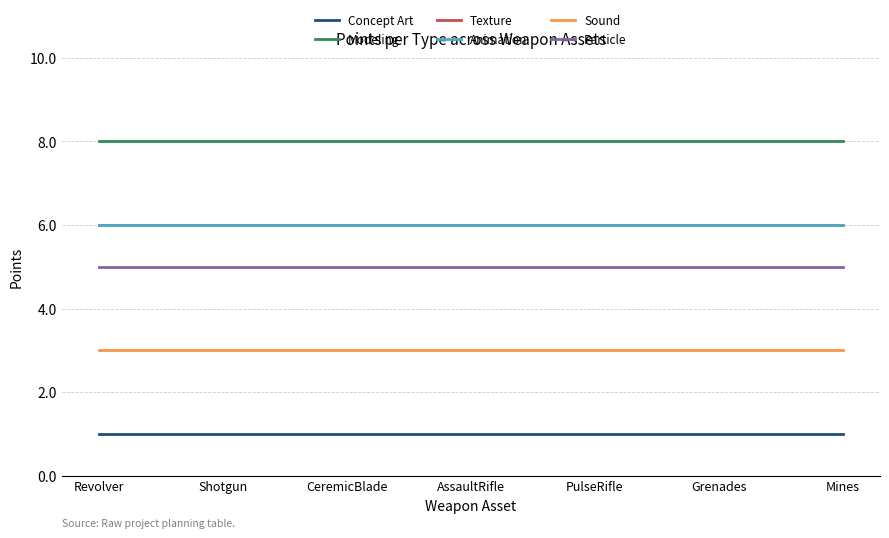

Does the chart display data point markers on the line(s)?

No